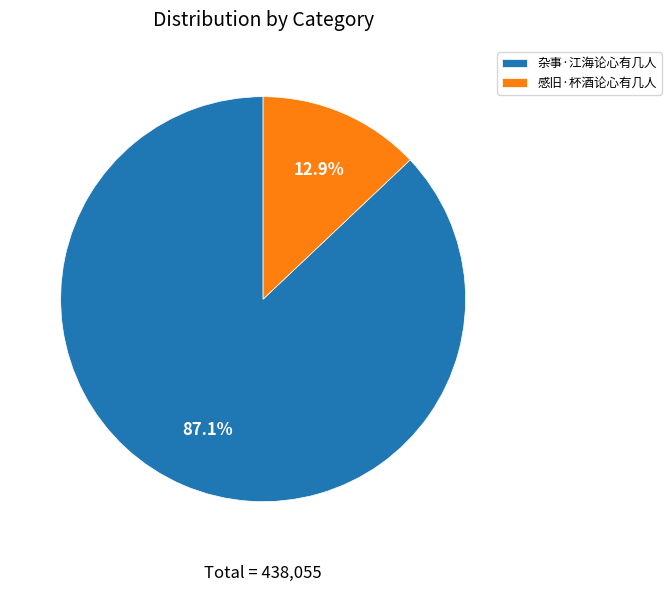

To the nearest percent, what is the difference between the largest and smallest slice percentages?

74%